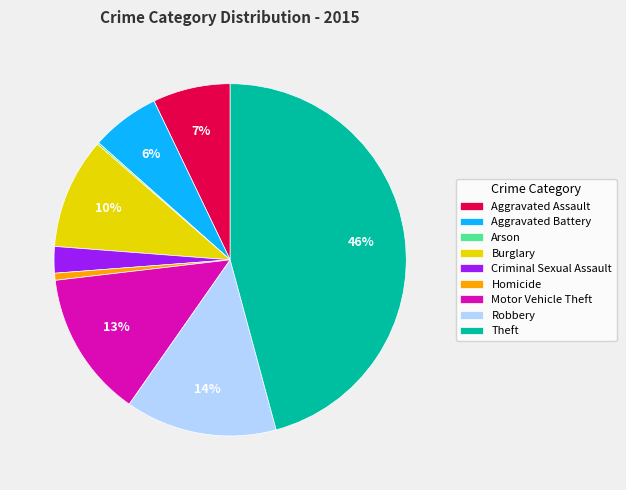

Do Aggravated Assault and Aggravated Battery together represent more than half of the pie?

No